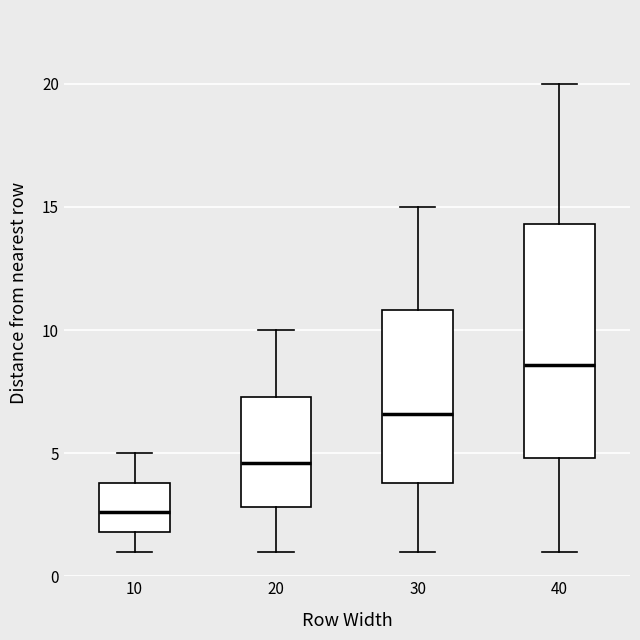

Where does the median line of the box at x = 20 sit on the y-axis? The values are not printed on the chart, so give them approximately, as read against the axis.

4.5